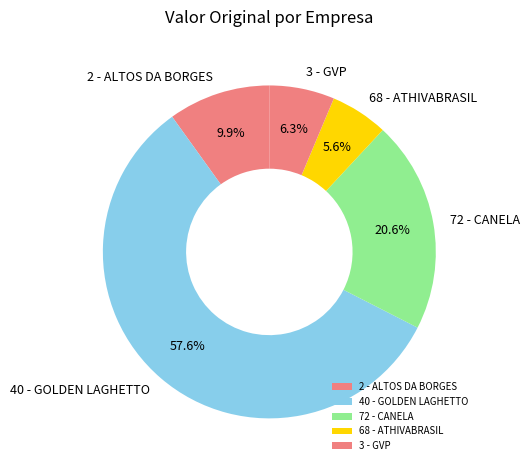

How much of the chart is everything except 72 - CANELA?

79.4%